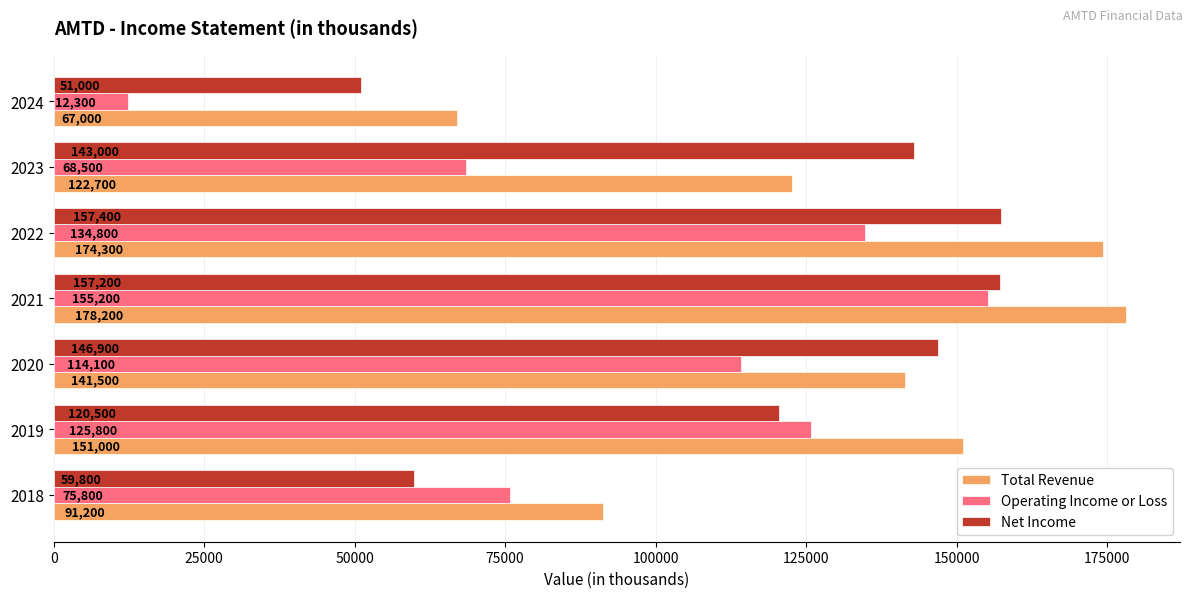

What is the greatest value displayed?

178200